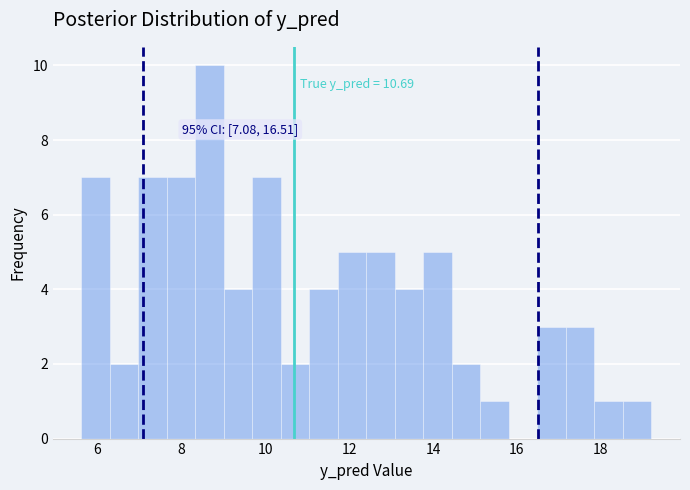

Around what value on the x-axis is the tallest bar? Give the approximate position of its centre, as read against the axis.

8.6